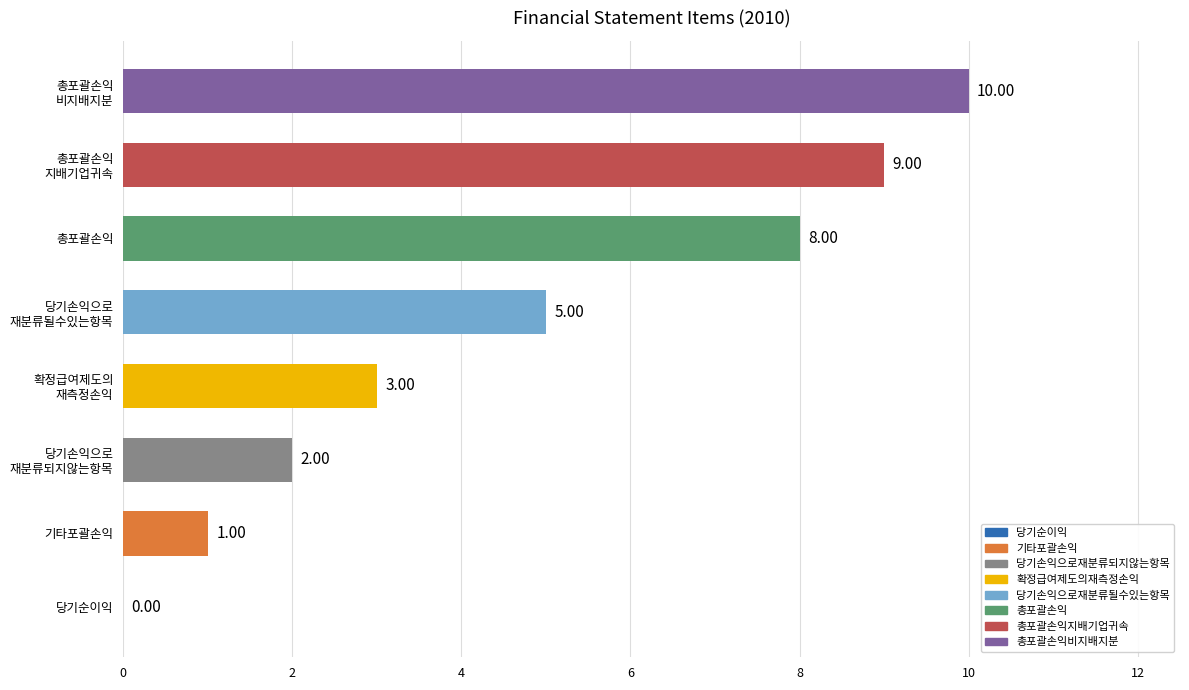

What is the sum of all values?

38